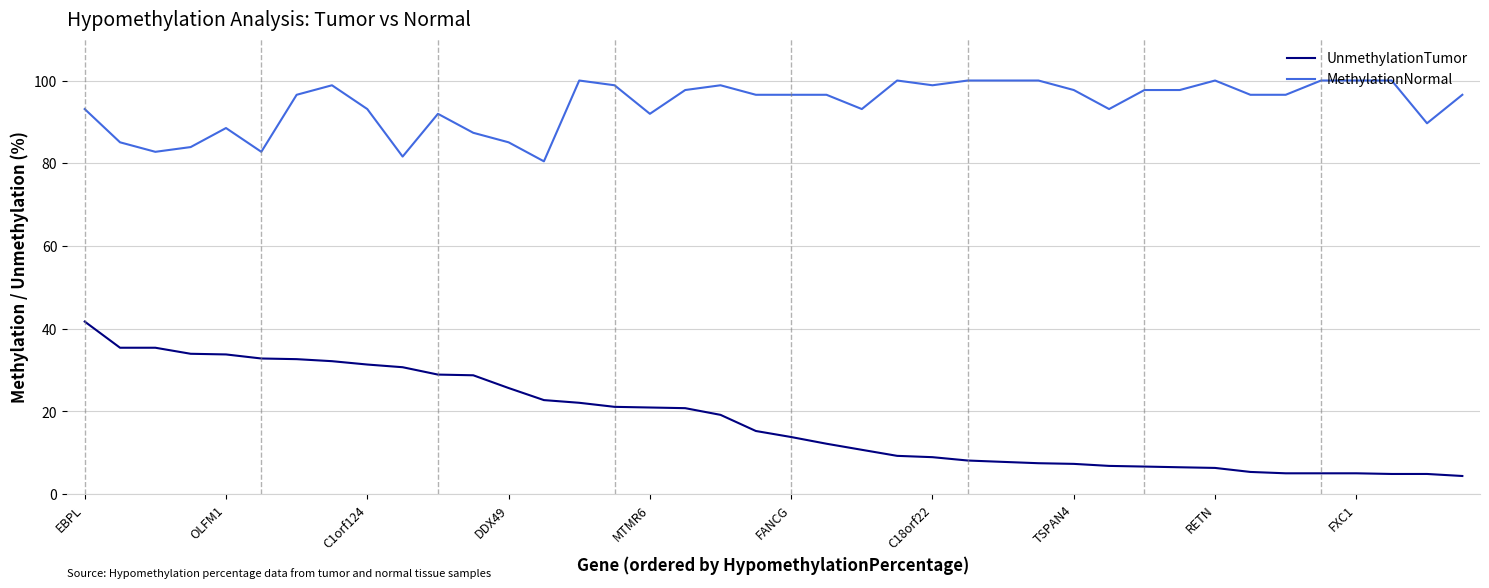

List the series in order of their overall mean, lowest first.

UnmethylationTumor, MethylationNormal